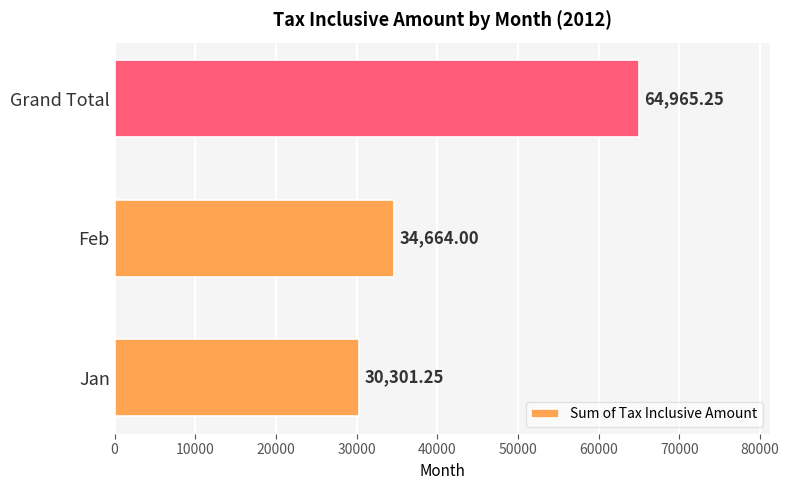

What is the difference between the values at Jan and Grand Total?

34664.0